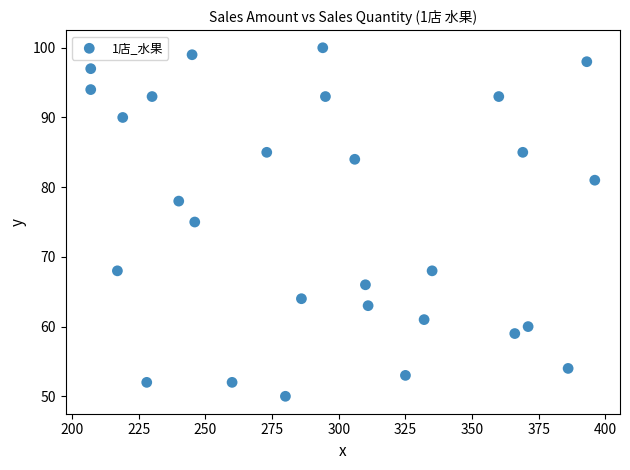

What is the range of X values (max minus min)?

189